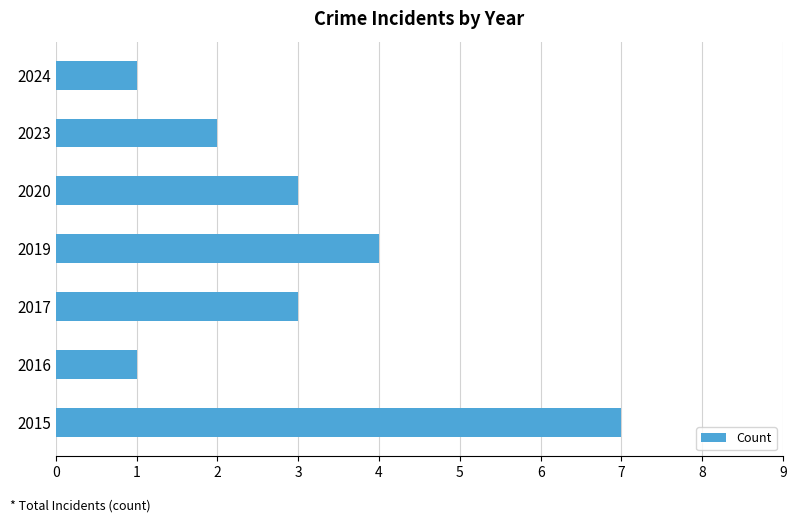

At which category does the chart reach its peak across all series?

2015